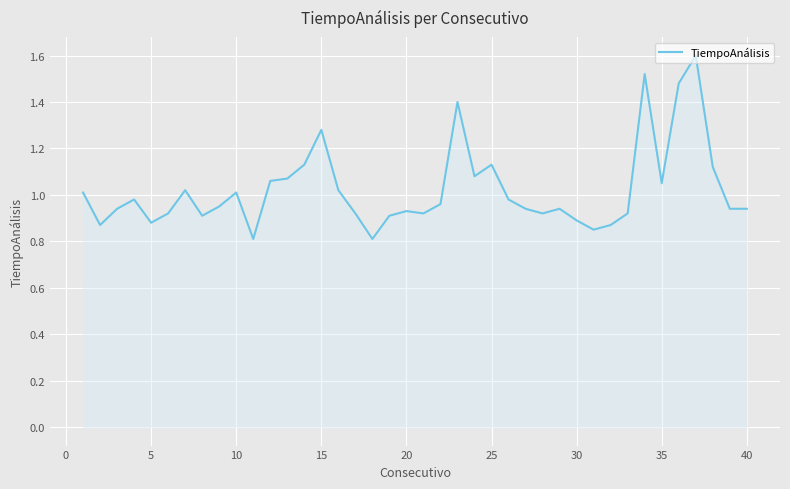

What is the greatest value displayed?

1.6